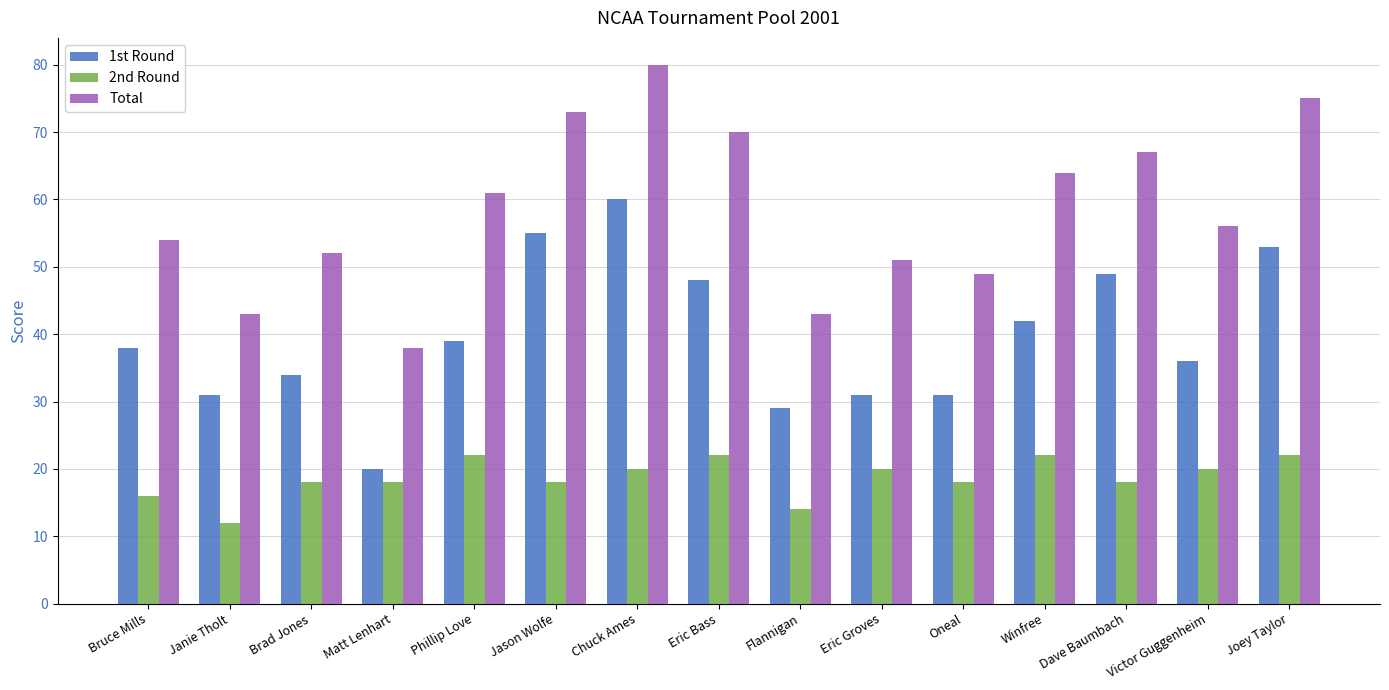

Count the number of categories in the chart.

15